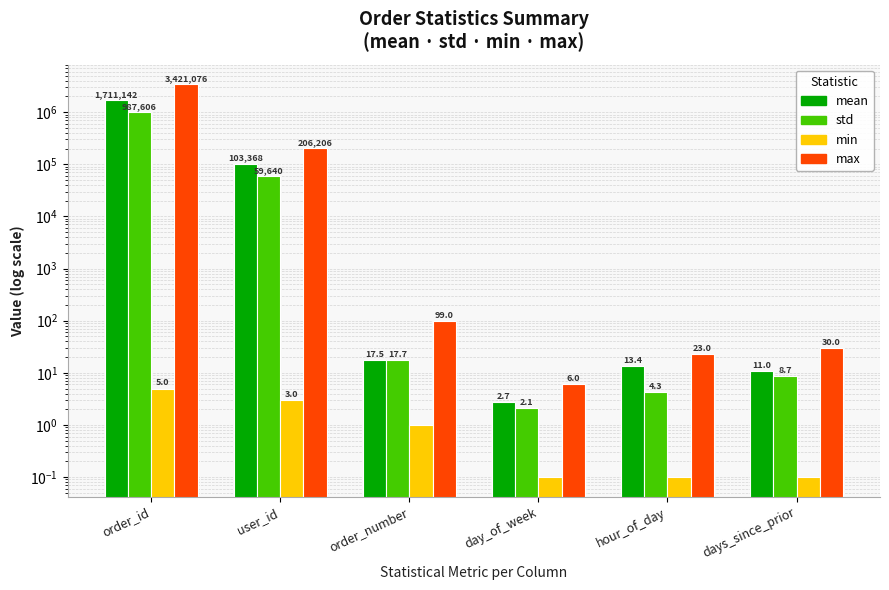

True or false: max has a value of 3.5 at day_of_week.

False